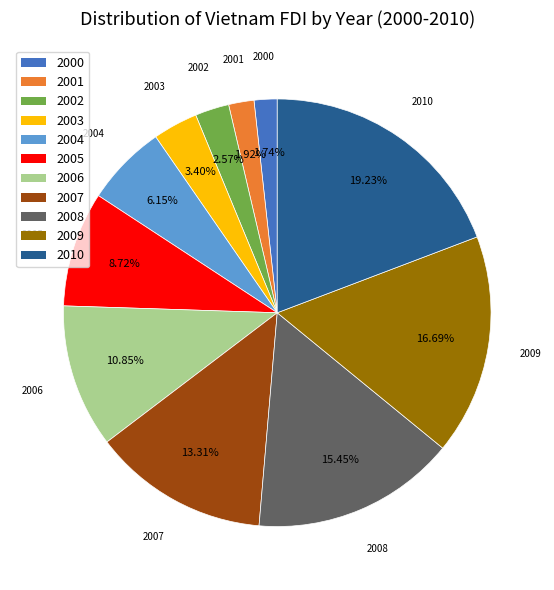

Does any single category account for the majority?

No